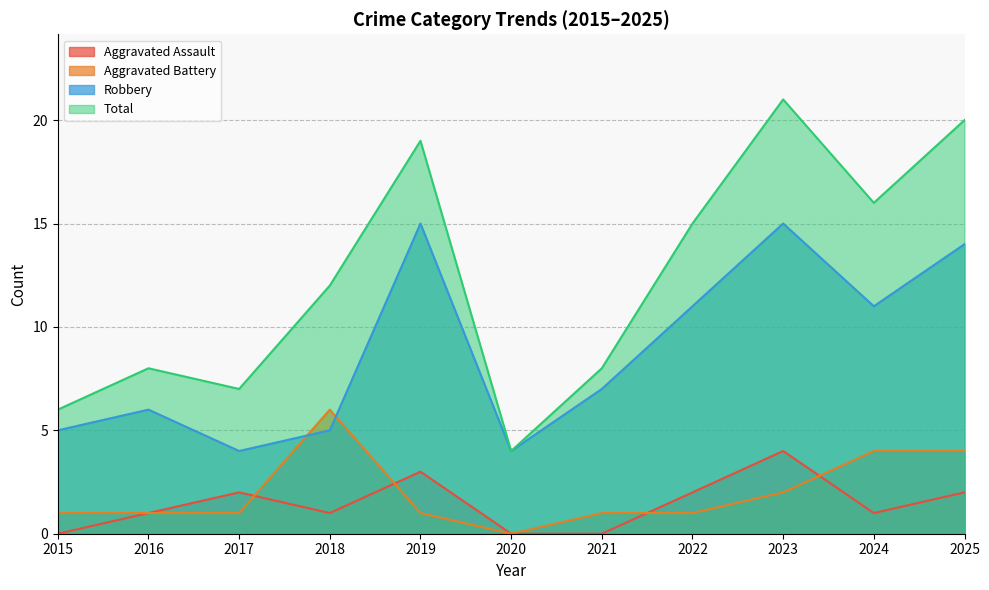

At how many categories does at least one series exceed 14?

5